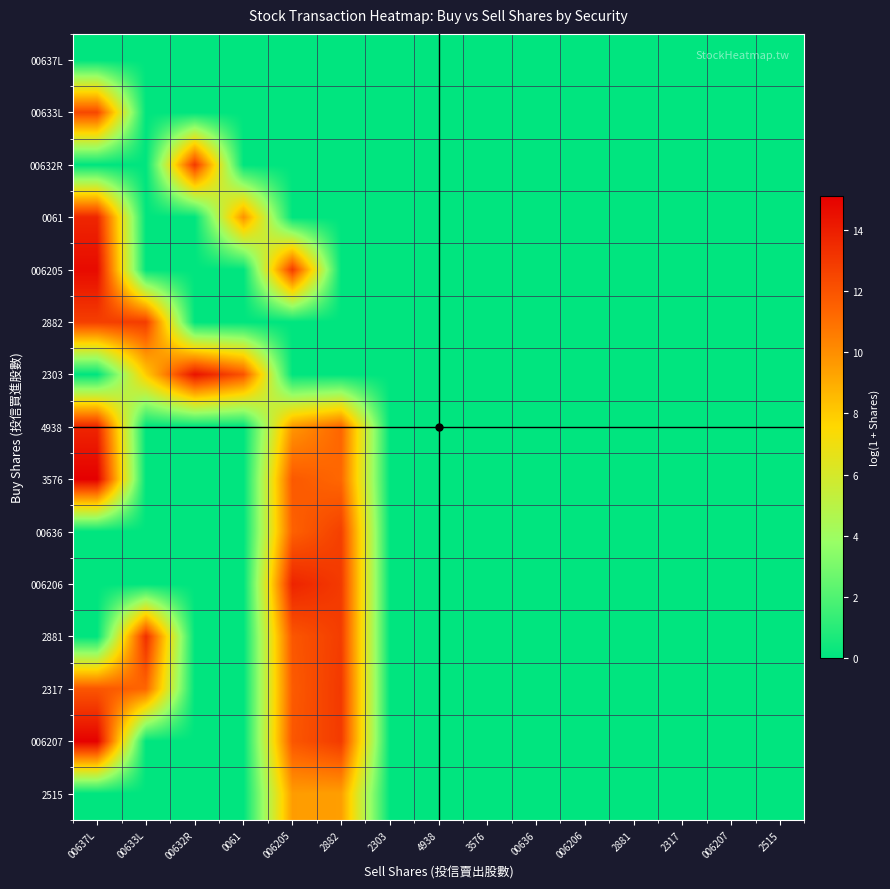

Reading left to right, extract all data points from this chart.

00637L: 00637L=0.0	00633L=0.0	00632R=0.0	0061=0.0	006205=0.0	2882=0.0	2303=0.0	4938=0.0	3576=0.0	00636=0.0	006206=0.0	2881=0.0	2317=0.0	006207=0.0	2515=0.0
00633L: 00637L=12.4	00633L=0.0	00632R=0.0	0061=0.0	006205=0.0	2882=0.0	2303=0.0	4938=0.0	3576=0.0	00636=0.0	006206=0.0	2881=0.0	2317=0.0	006207=0.0	2515=0.0
00632R: 00637L=0.0	00633L=0.0	00632R=13.0	0061=0.0	006205=0.0	2882=0.0	2303=0.0	4938=0.0	3576=0.0	00636=0.0	006206=0.0	2881=0.0	2317=0.0	006207=0.0	2515=0.0
0061: 00637L=13.7	00633L=0.0	00632R=0.0	0061=9.9	006205=0.0	2882=0.0	2303=0.0	4938=0.0	3576=0.0	00636=0.0	006206=0.0	2881=0.0	2317=0.0	006207=0.0	2515=0.0
006205: 00637L=14.7	00633L=0.0	00632R=0.0	0061=0.0	006205=12.9	2882=0.0	2303=0.0	4938=0.0	3576=0.0	00636=0.0	006206=0.0	2881=0.0	2317=0.0	006207=0.0	2515=0.0
2882: 00637L=12.8	00633L=12.9	00632R=0.0	0061=0.0	006205=0.0	2882=0.0	2303=0.0	4938=0.0	3576=0.0	00636=0.0	006206=0.0	2881=0.0	2317=0.0	006207=0.0	2515=0.0
2303: 00637L=0.0	00633L=8.0	00632R=14.4	0061=12.0	006205=0.0	2882=0.0	2303=0.0	4938=0.0	3576=0.0	00636=0.0	006206=0.0	2881=0.0	2317=0.0	006207=0.0	2515=0.0
4938: 00637L=13.7	00633L=0.0	00632R=0.0	0061=0.0	006205=9.7	2882=11.4	2303=0.0	4938=0.0	3576=0.0	00636=0.0	006206=0.0	2881=0.0	2317=0.0	006207=0.0	2515=0.0
3576: 00637L=15.1	00633L=0.0	00632R=0.0	0061=0.0	006205=11.8	2882=11.3	2303=0.0	4938=0.0	3576=0.0	00636=0.0	006206=0.0	2881=0.0	2317=0.0	006207=0.0	2515=0.0
00636: 00637L=0.0	00633L=0.0	00632R=0.0	0061=0.0	006205=11.5	2882=12.7	2303=0.0	4938=0.0	3576=0.0	00636=0.0	006206=0.0	2881=0.0	2317=0.0	006207=0.0	2515=0.0
006206: 00637L=0.0	00633L=0.0	00632R=0.0	0061=0.0	006205=13.8	2882=12.9	2303=0.0	4938=0.0	3576=0.0	00636=0.0	006206=0.0	2881=0.0	2317=0.0	006207=0.0	2515=0.0
2881: 00637L=0.0	00633L=13.4	00632R=0.0	0061=0.0	006205=11.9	2882=12.9	2303=0.0	4938=0.0	3576=0.0	00636=0.0	006206=0.0	2881=0.0	2317=0.0	006207=0.0	2515=0.0
2317: 00637L=11.9	00633L=11.3	00632R=0.0	0061=0.0	006205=11.7	2882=13.0	2303=0.0	4938=0.0	3576=0.0	00636=0.0	006206=0.0	2881=0.0	2317=0.0	006207=0.0	2515=0.0
006207: 00637L=15.1	00633L=0.0	00632R=0.0	0061=0.0	006205=11.9	2882=12.9	2303=0.0	4938=0.0	3576=0.0	00636=0.0	006206=0.0	2881=0.0	2317=0.0	006207=0.0	2515=0.0
2515: 00637L=0.0	00633L=0.0	00632R=0.0	0061=0.0	006205=9.5	2882=9.5	2303=0.0	4938=0.0	3576=0.0	00636=0.0	006206=0.0	2881=0.0	2317=0.0	006207=0.0	2515=0.0